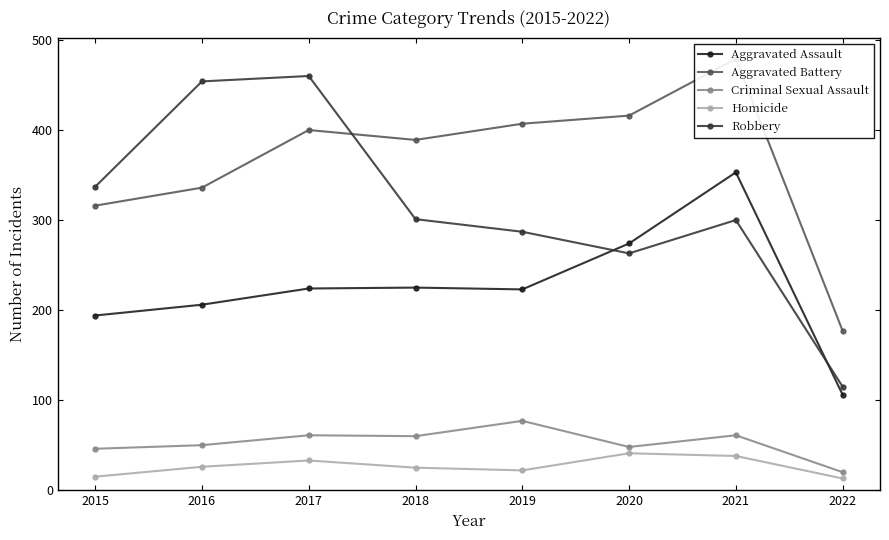

True or false: Criminal Sexual Assault and Robbery intersect in this chart.

False